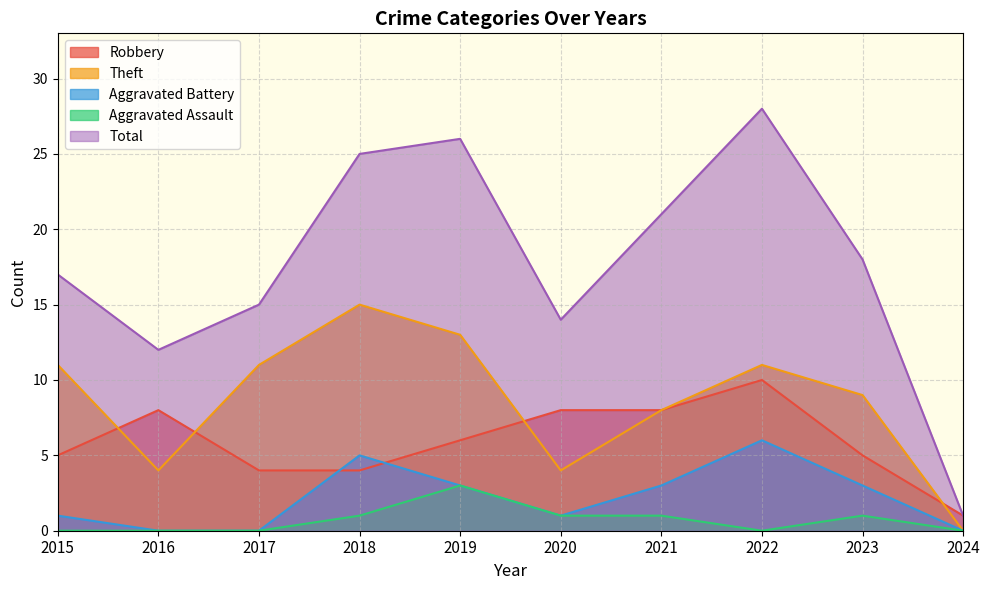

What is the approximate value of Robbery at 2022?

10